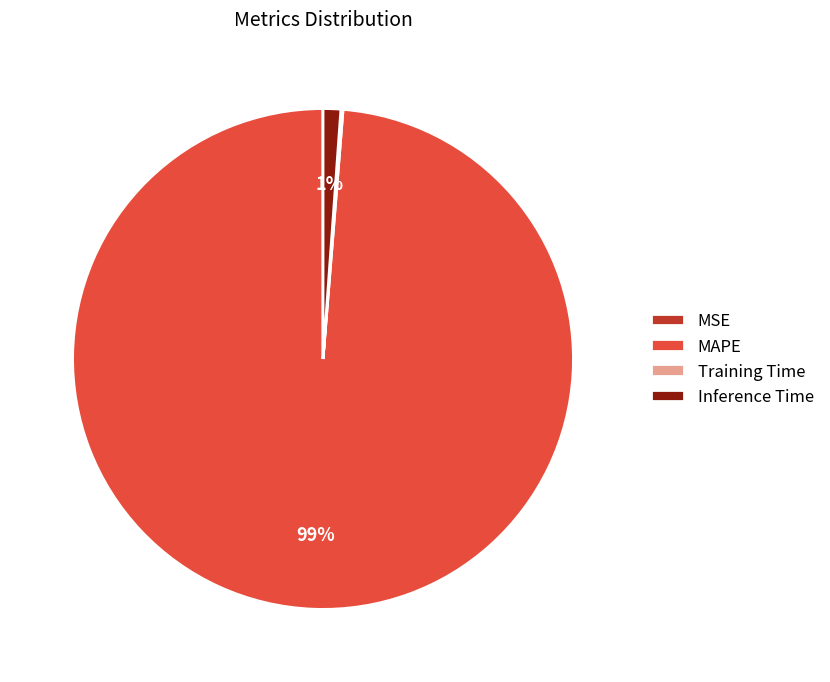

What is the largest slice in the pie chart?

MAPE